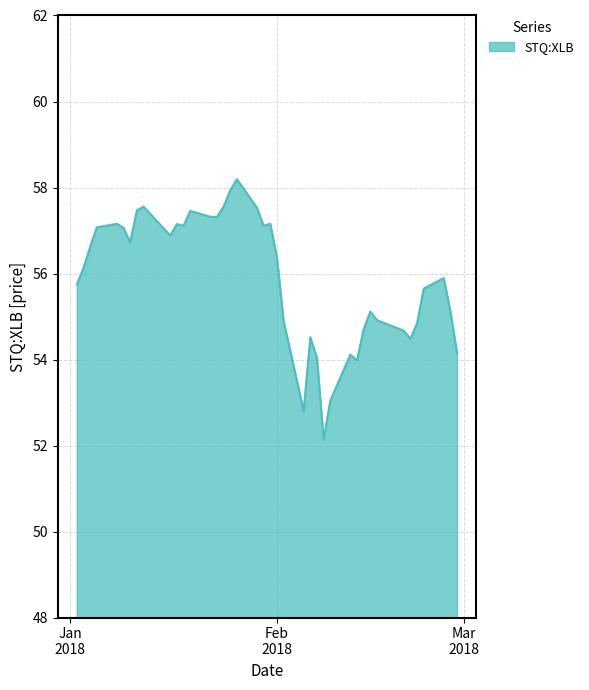

What is the smallest value displayed?

52.1